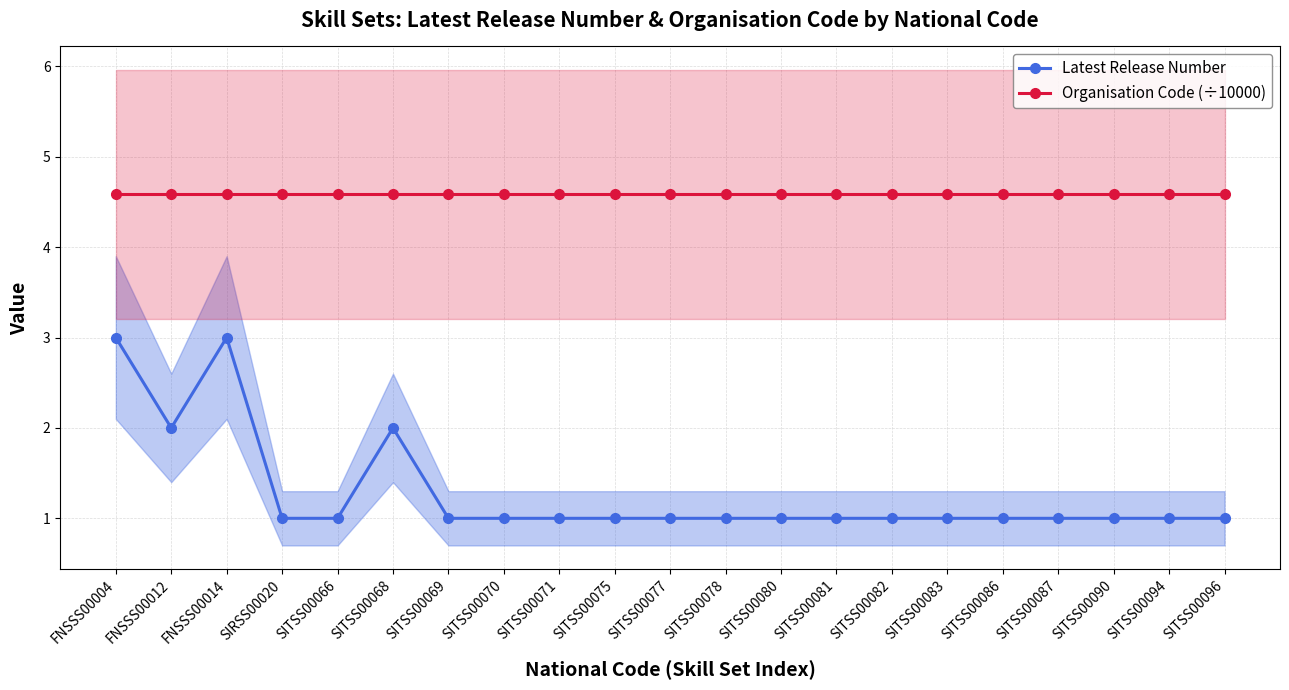

The Organisation Code (÷10000) series shows 4.6 at SITSS00078. True or false?

True